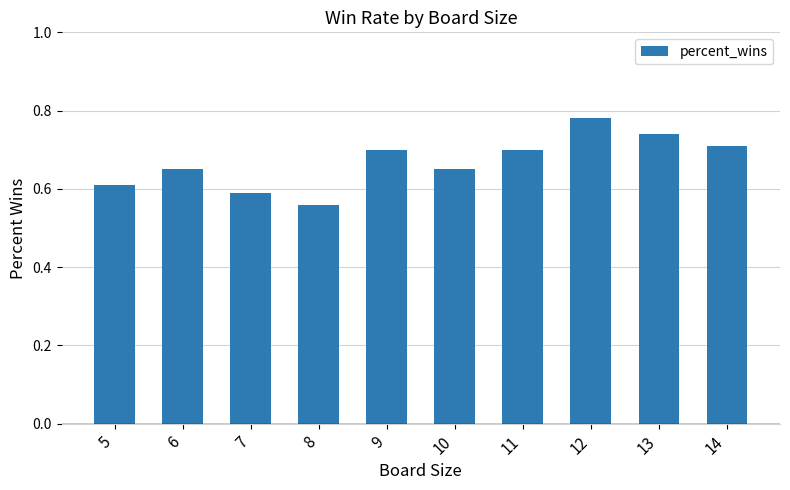

True or false: the data shows 0.7 at 11.

True